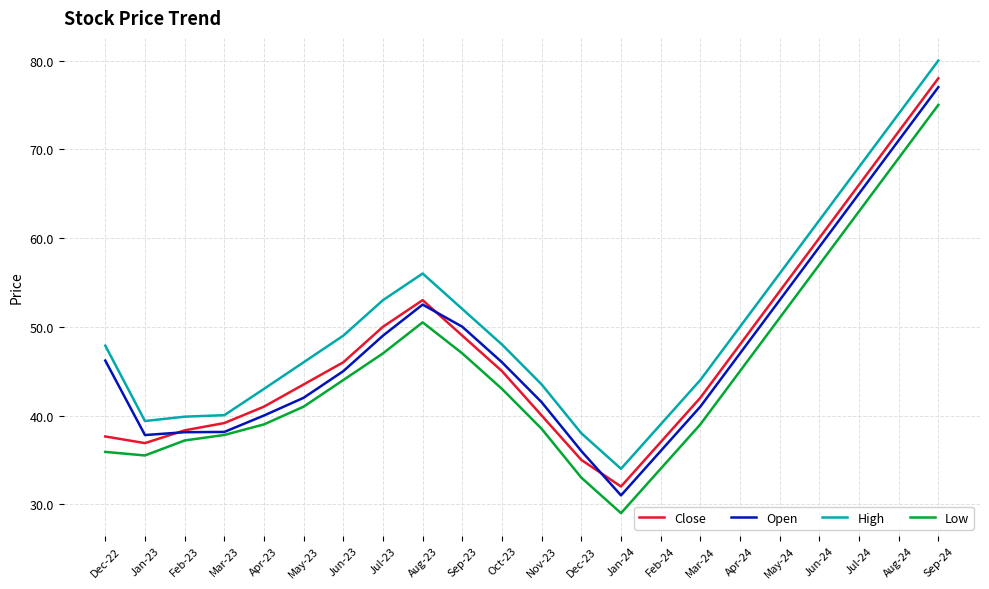

True or false: High and Open cross at least once.

False